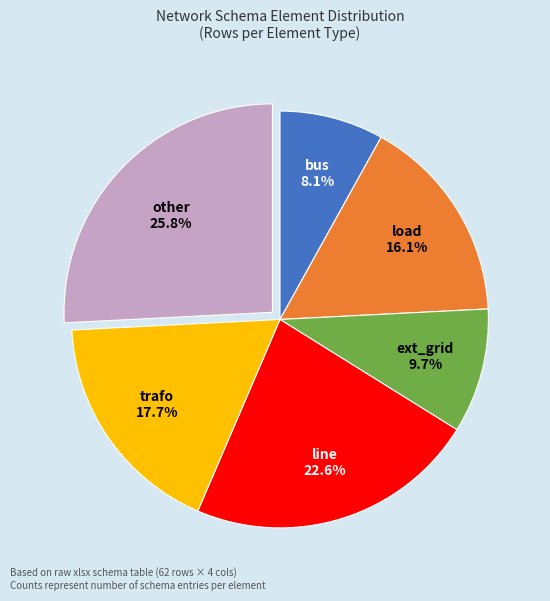

How many segments does this pie chart have?

6